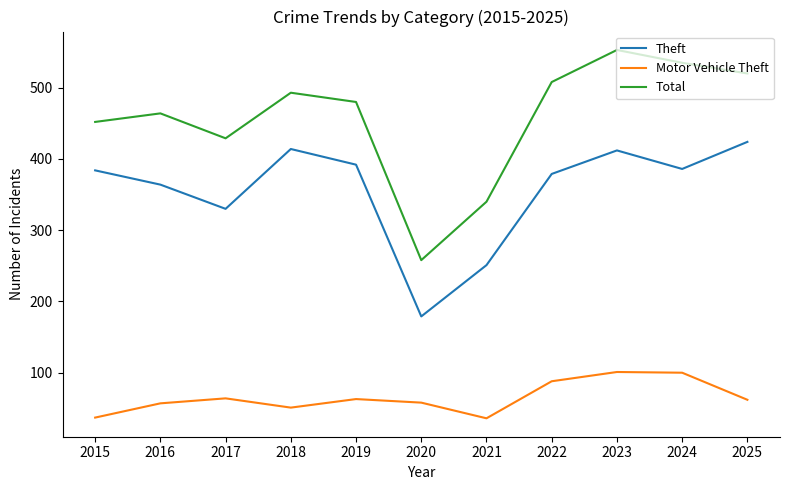

Rank the series by their average value, from lowest to highest.

Motor Vehicle Theft, Theft, Total